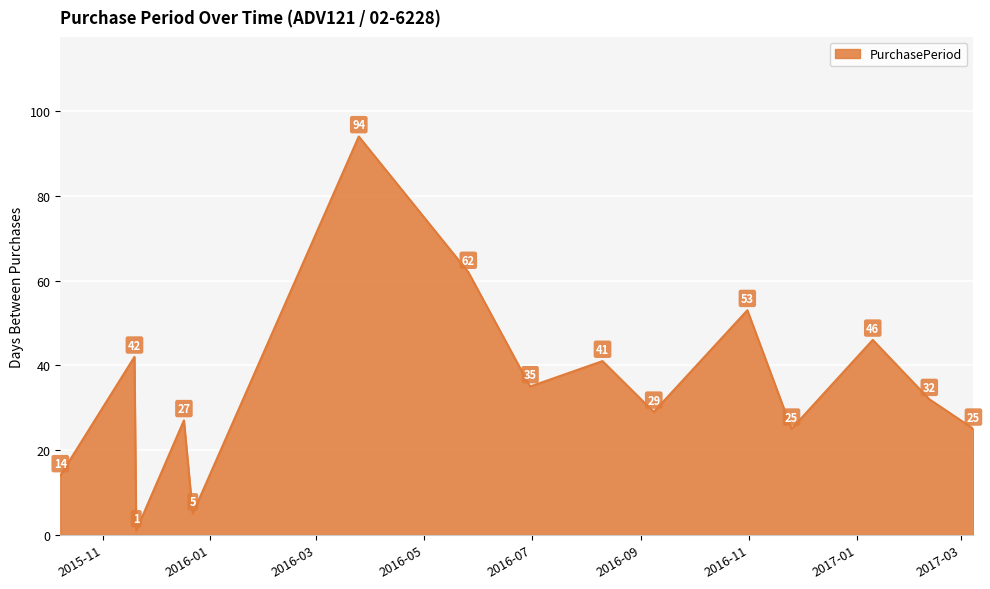

What is the difference between the maximum and minimum values?

93